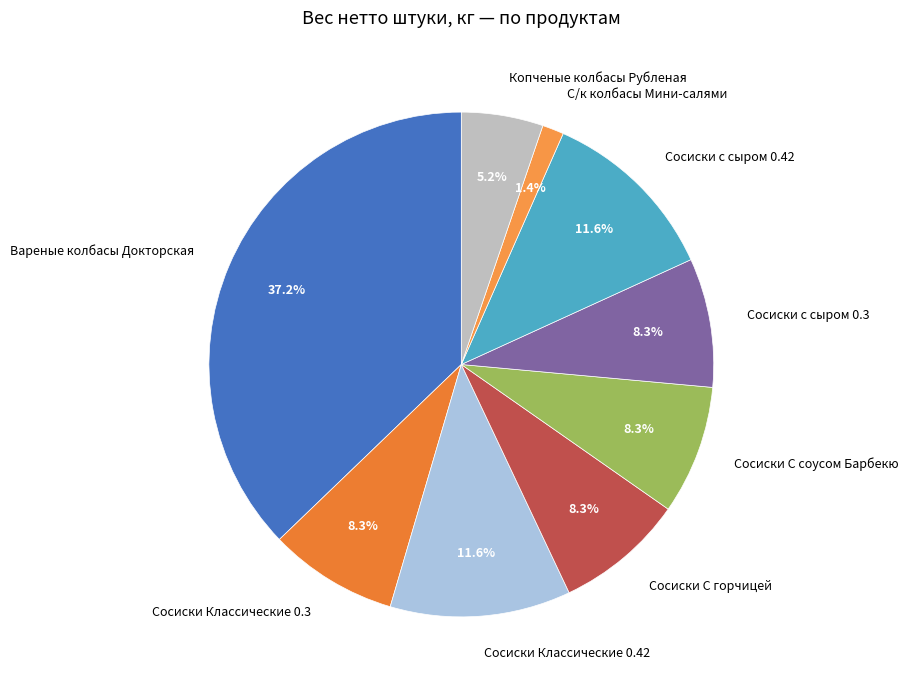

Which has a higher value, Сосиски с сыром 0.42 or Копченые колбасы Рубленая?

Сосиски с сыром 0.42